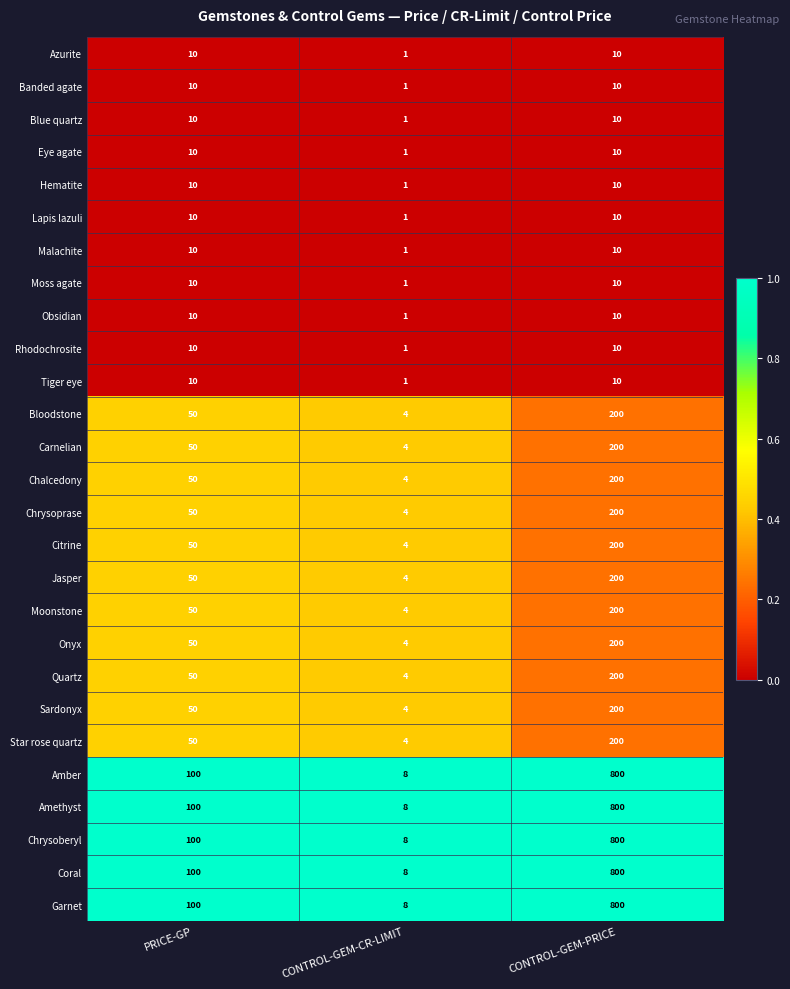

The Chalcedony series shows 84 at PRICE-GP. True or false?

False